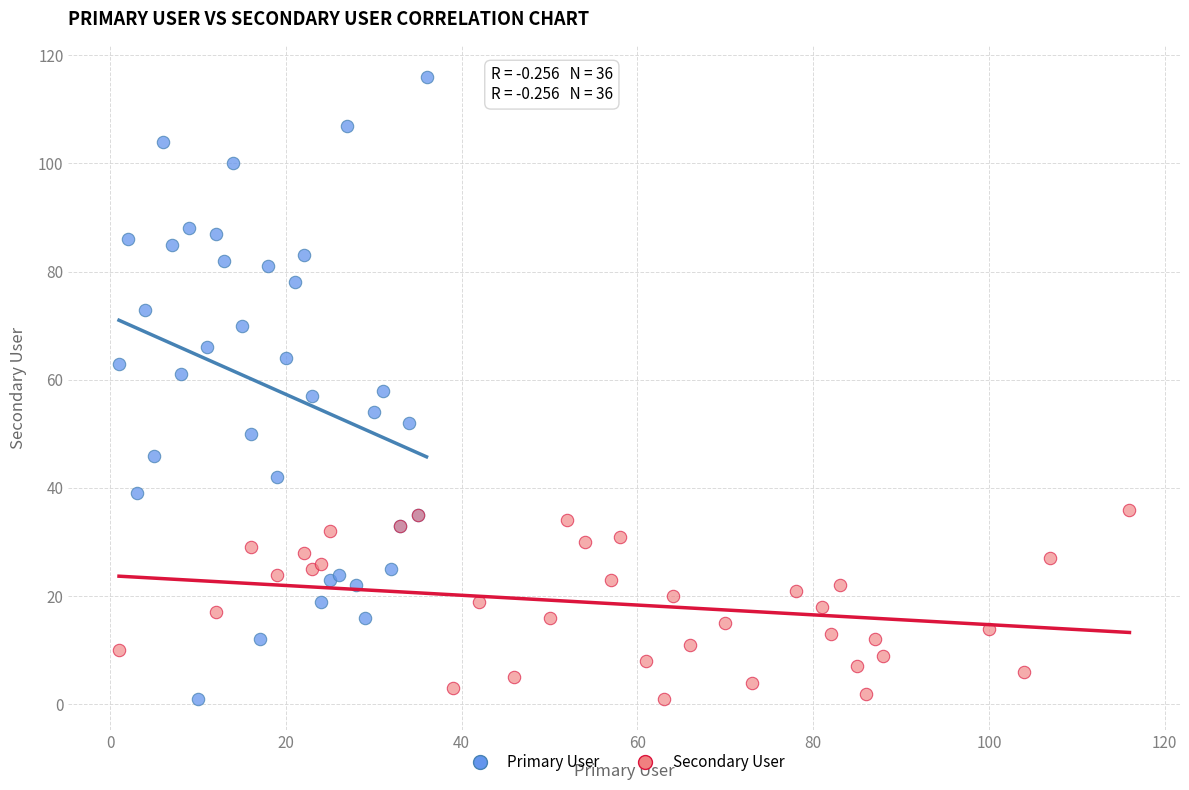

Which series has the widest spread of Y values?

Primary User